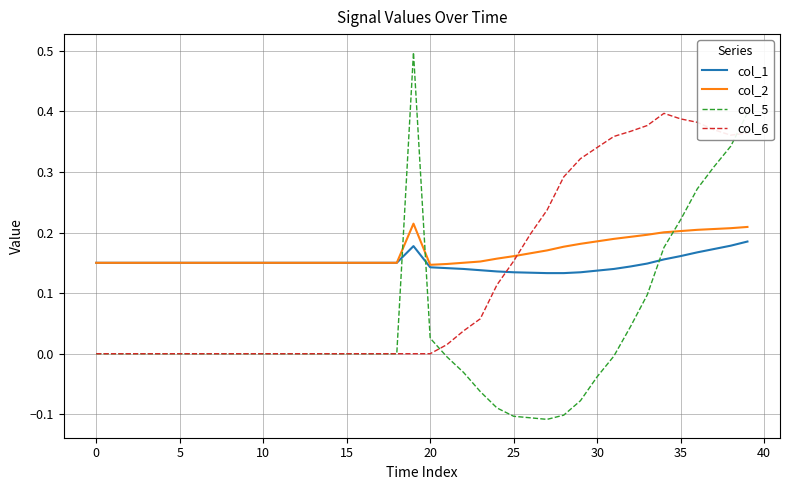

List the series in order of their peak value, highest first.

col_5, col_6, col_2, col_1